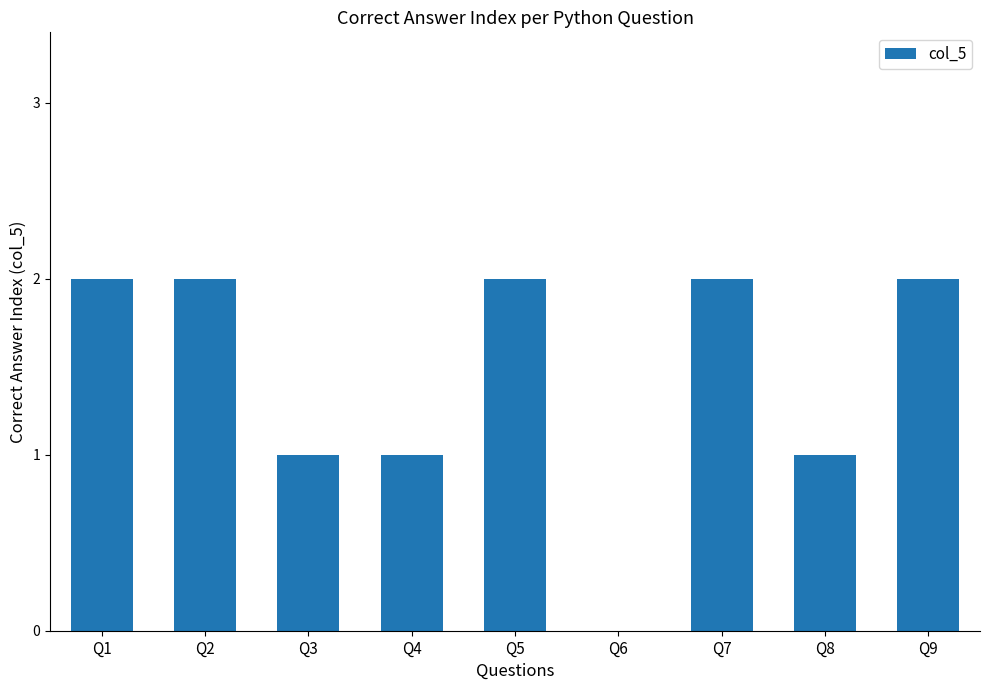

True or false: the data shows 1 at Q5.

False